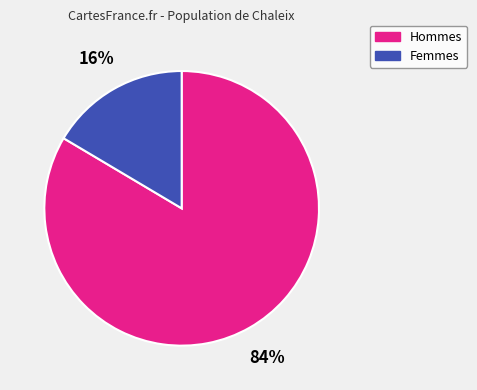

Does any single category account for the majority?

Yes